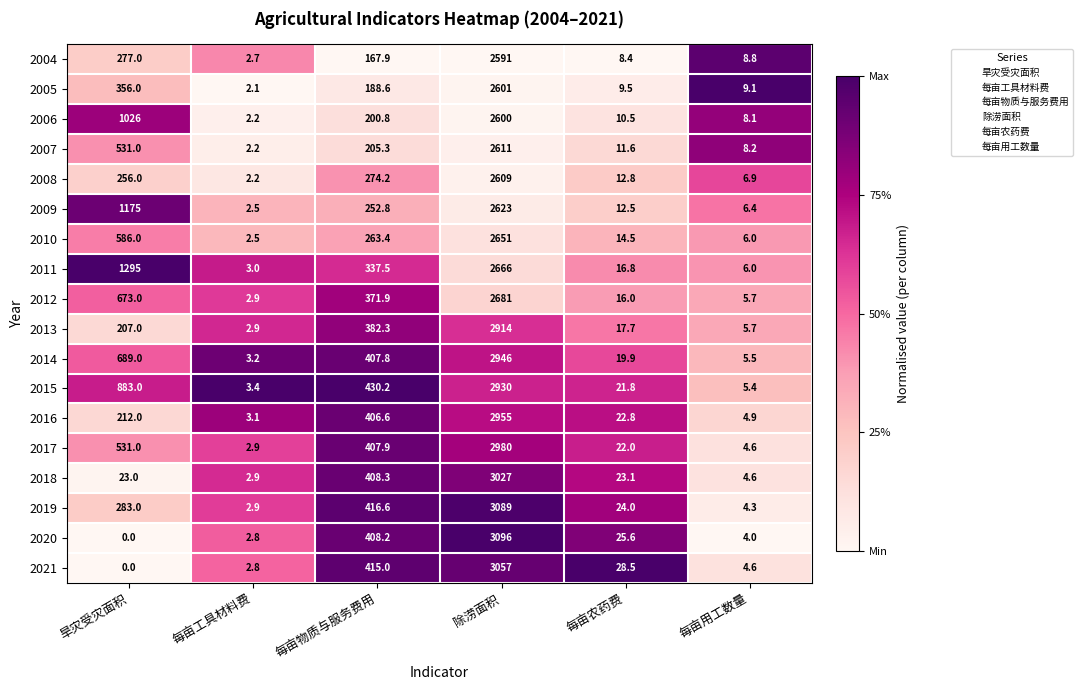

Which series has the largest total across all categories?

2011